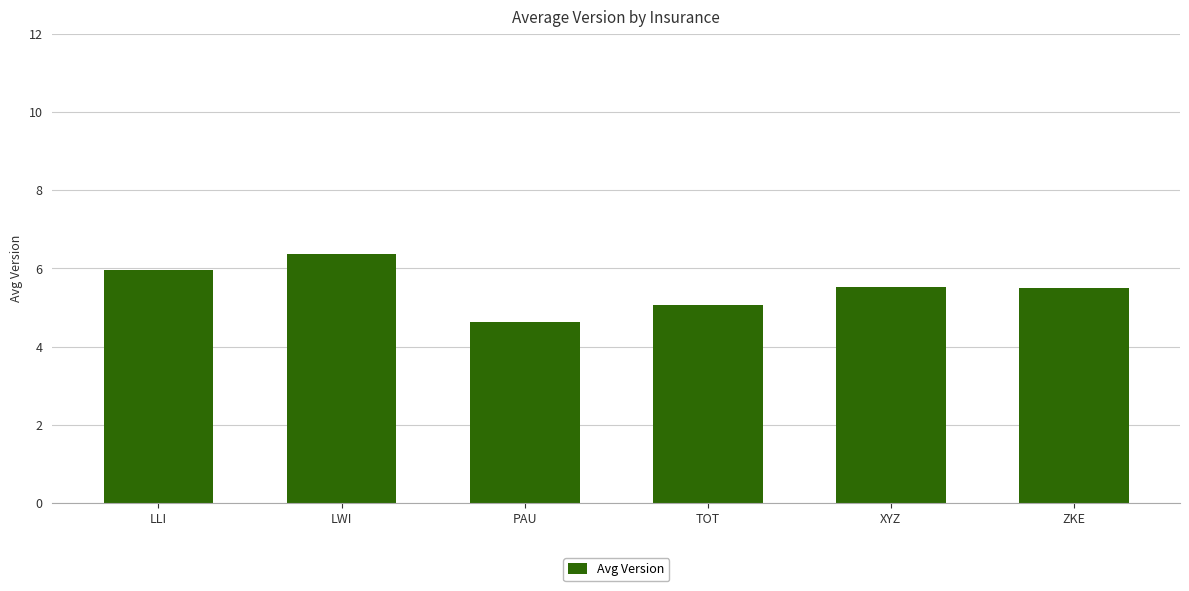

Is it true that the value at XYZ is 8.1?

False